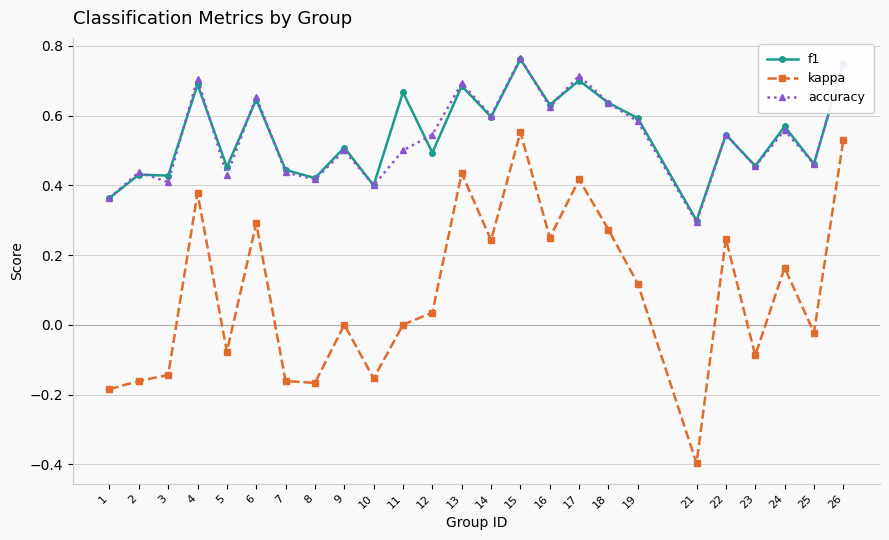

How many interior local valleys does the kappa series have?

8